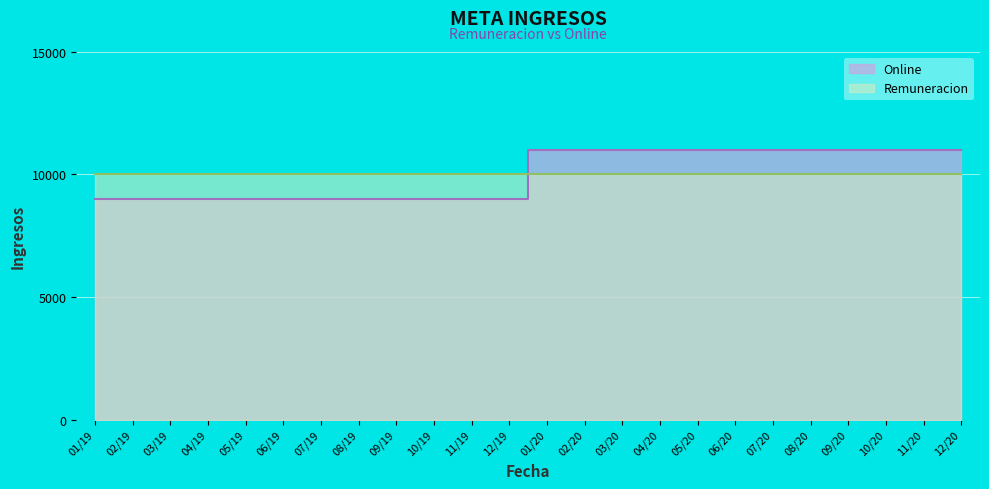

What is the label of the 16th point from the right?

09/19